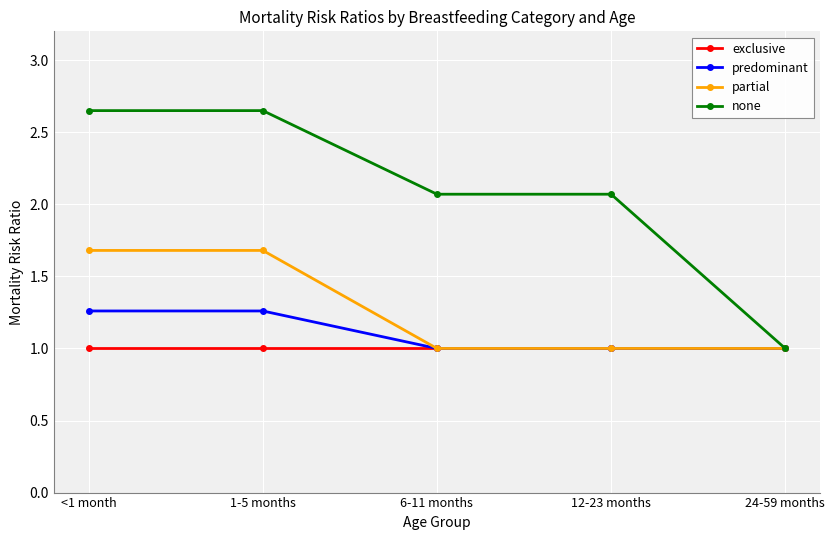

Rank the series by their maximum value, from highest to lowest.

none, partial, predominant, exclusive